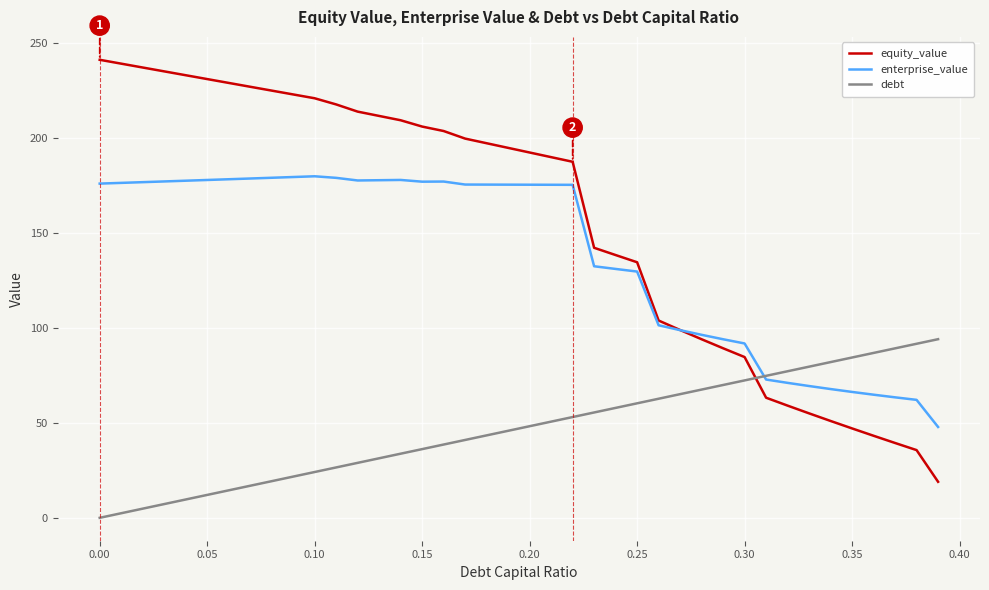

Rank the series by their average value, from highest to lowest.

equity_value, enterprise_value, debt